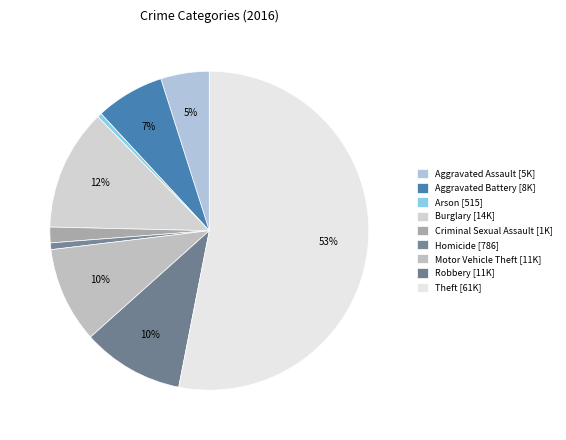

Approximately how many times larger is the value at Robbery compared to Homicide?

15.2